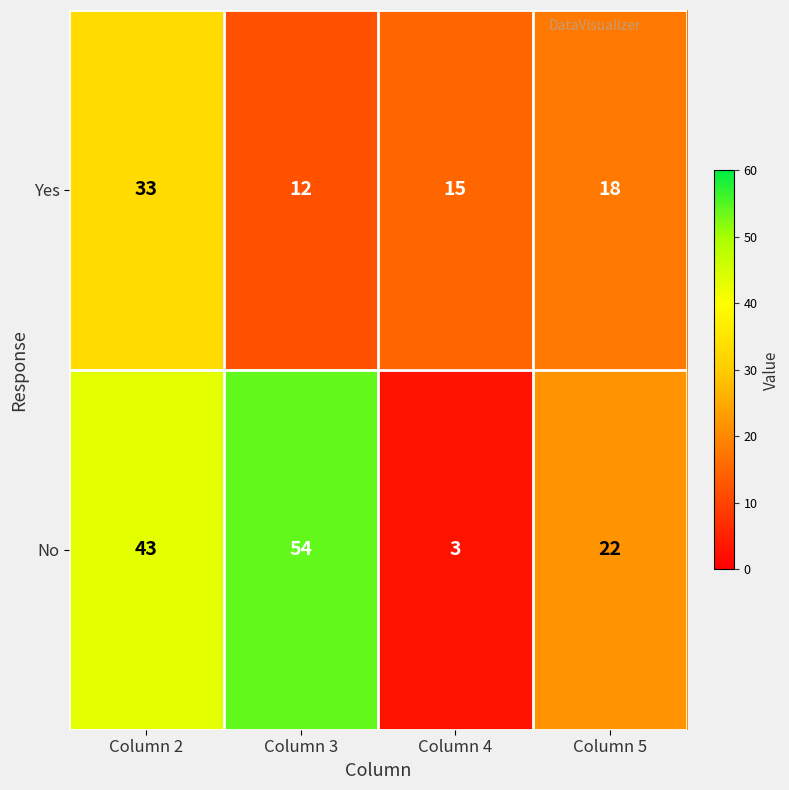

The value of No at Column 3 is 54. True or false?

True